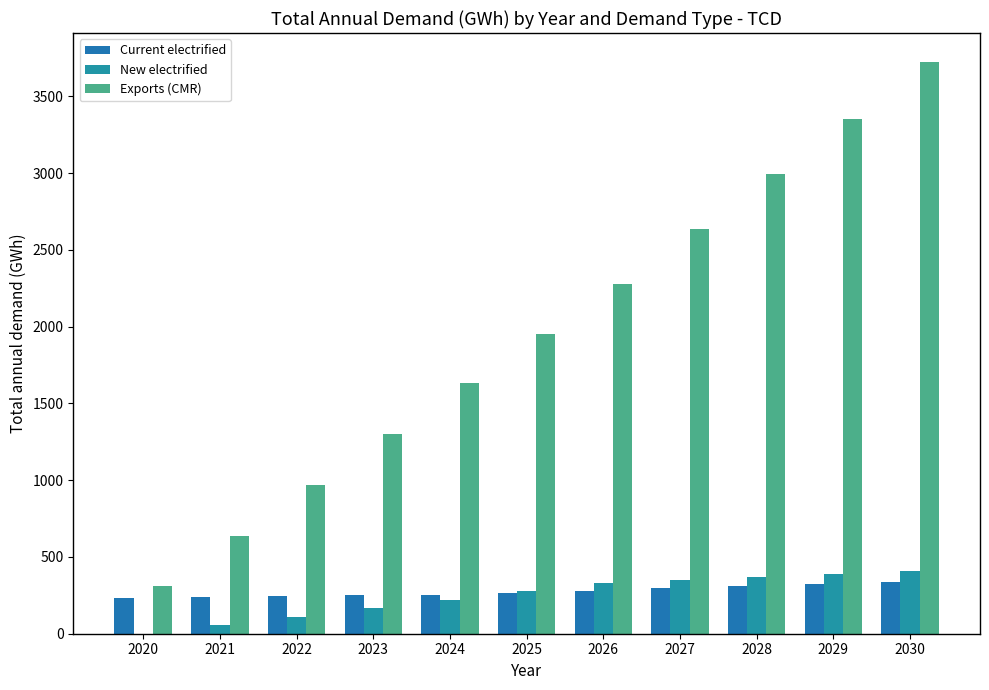

Reading left to right, what are all the values shown in this chart?

Current electrified: 233.8	239.7	245.1	249.9	254.3	267.8	281.4	295.1	309.1	323.1	339.4
New electrified: 0.0	55.3	110.6	166.0	221.3	276.6	331.9	350.8	369.7	388.6	407.5
Exports (CMR): 309.6	637.5	968.9	1300.9	1633.5	1955.0	2276.1	2636.4	2994.8	3355.0	3725.8